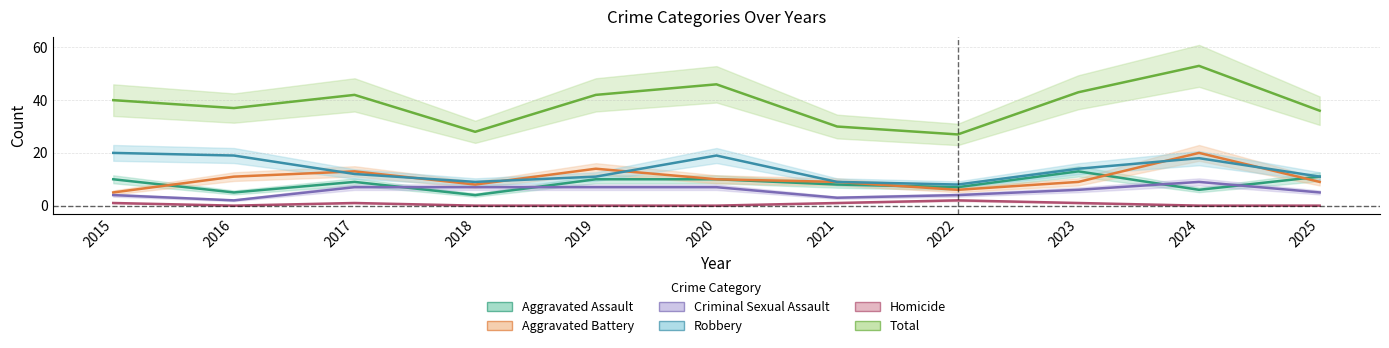

Reading left to right, extract all data points from this chart.

Aggravated Assault: 2015=10	2016=5	2017=9	2018=4	2019=10	2020=10	2021=8	2022=7	2023=13	2024=6	2025=11
Aggravated Battery: 2015=5	2016=11	2017=13	2018=8	2019=14	2020=10	2021=9	2022=6	2023=9	2024=20	2025=9
Criminal Sexual Assault: 2015=4	2016=2	2017=7	2018=7	2019=7	2020=7	2021=3	2022=4	2023=6	2024=9	2025=5
Robbery: 2015=20	2016=19	2017=12	2018=9	2019=11	2020=19	2021=9	2022=8	2023=14	2024=18	2025=11
Homicide: 2015=1	2016=0	2017=1	2018=0	2019=0	2020=0	2021=1	2022=2	2023=1	2024=0	2025=0
Total: 2015=40	2016=37	2017=42	2018=28	2019=42	2020=46	2021=30	2022=27	2023=43	2024=53	2025=36